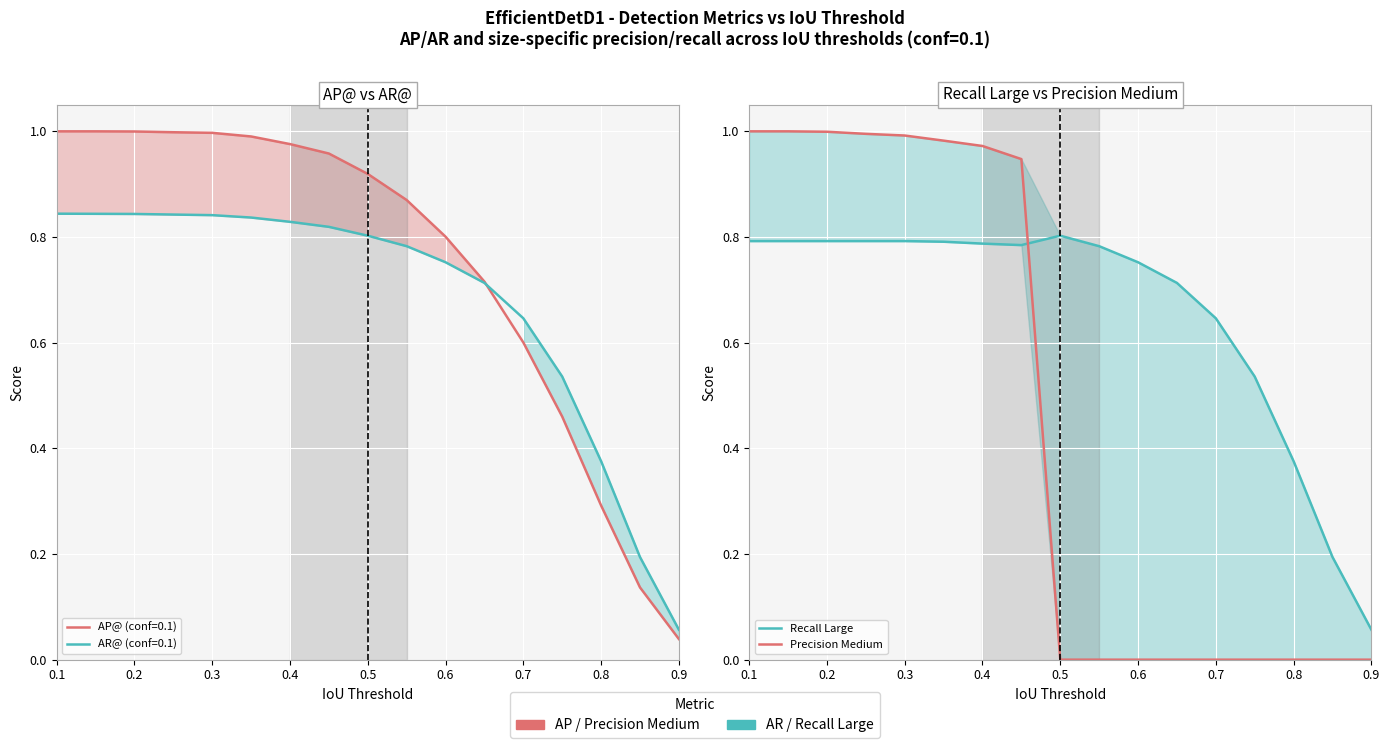

The value of Recall Large at 9 is 1.3. True or false?

False